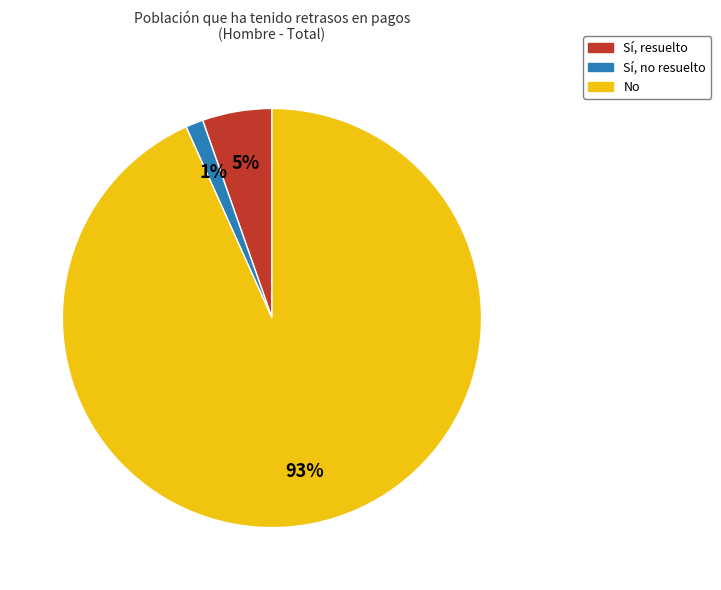

To the nearest percent, what is the average slice percentage?

33%